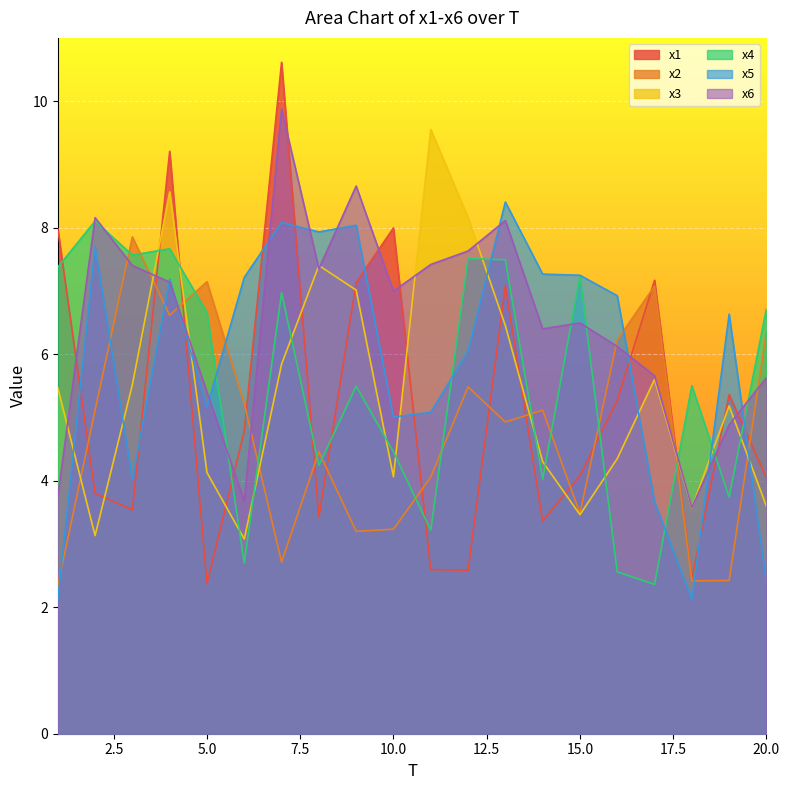

How many data points in x2 are less than 5?

10